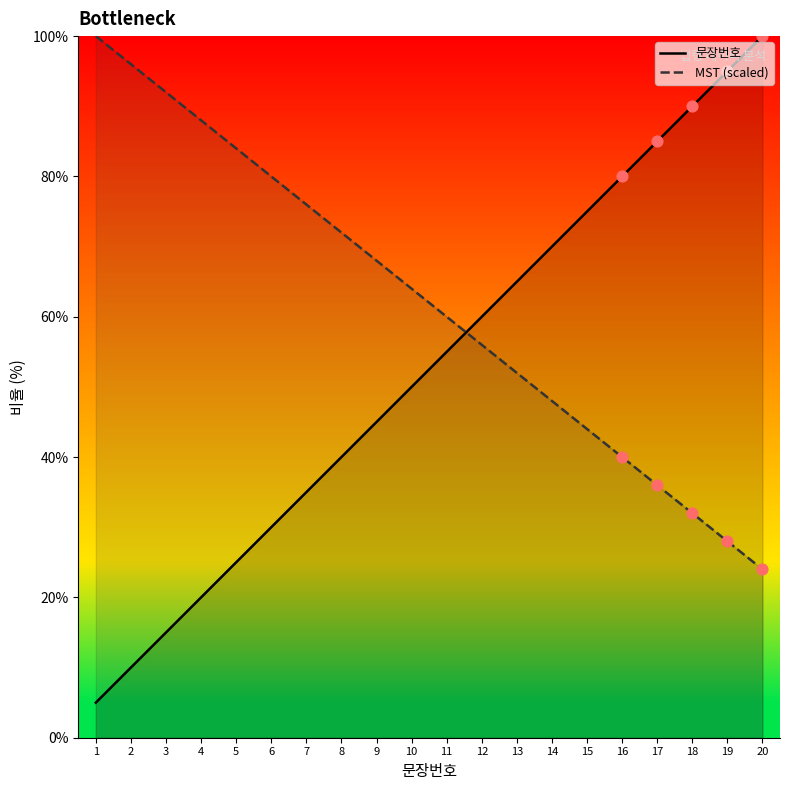

Which series contains the highest Y value?

문장번호